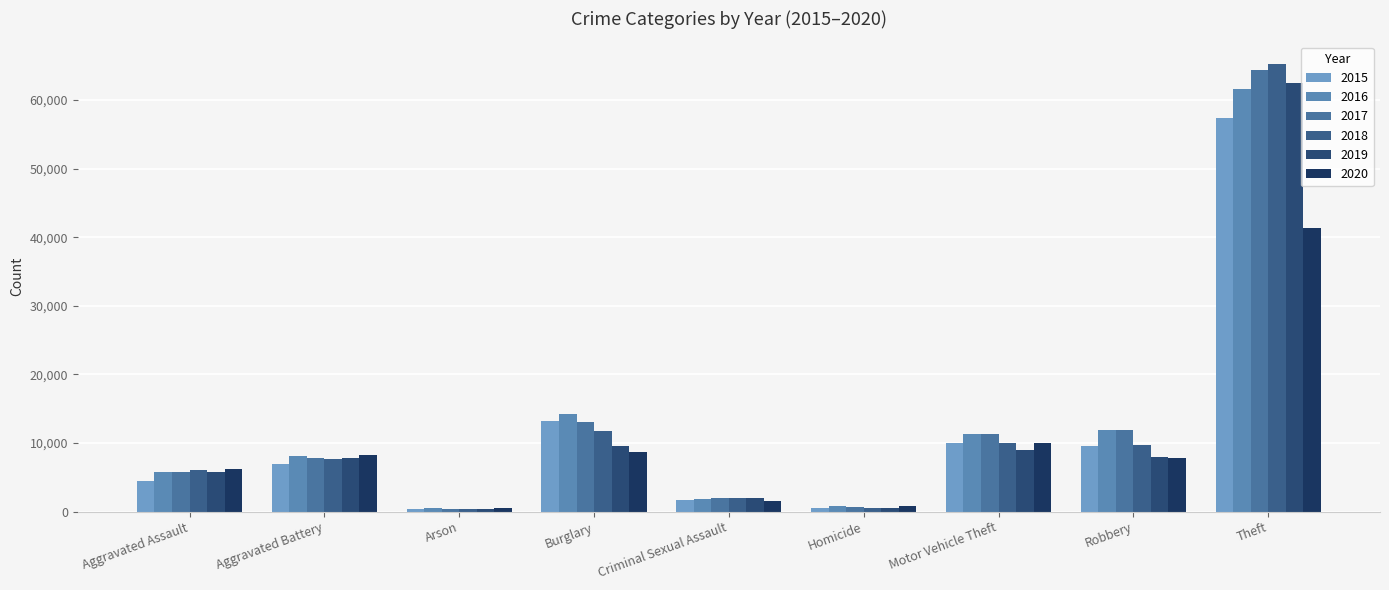

What is the difference between the highest and lowest values at Robbery?

4105